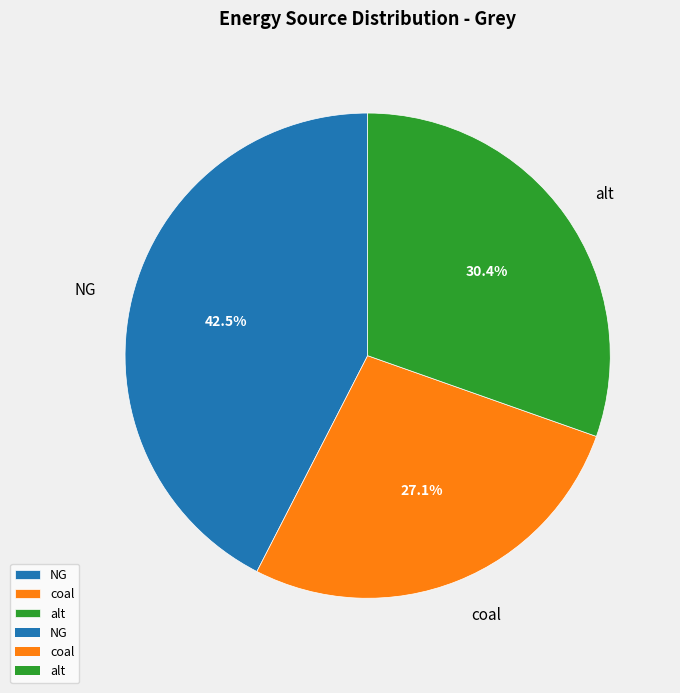

Rank the categories by value from lowest to highest.

coal, alt, NG